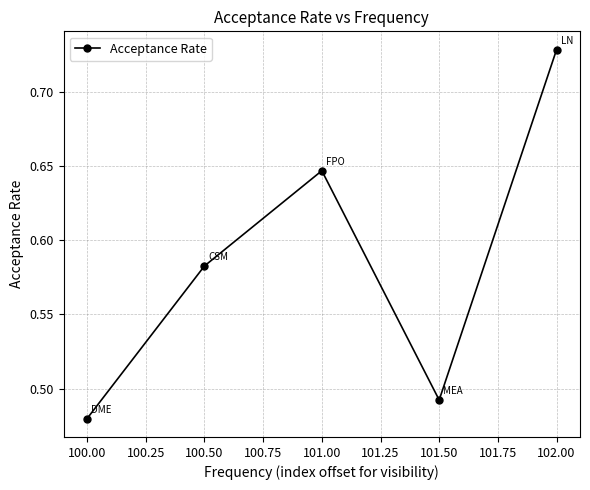

What is the maximum value shown in the chart?

0.7